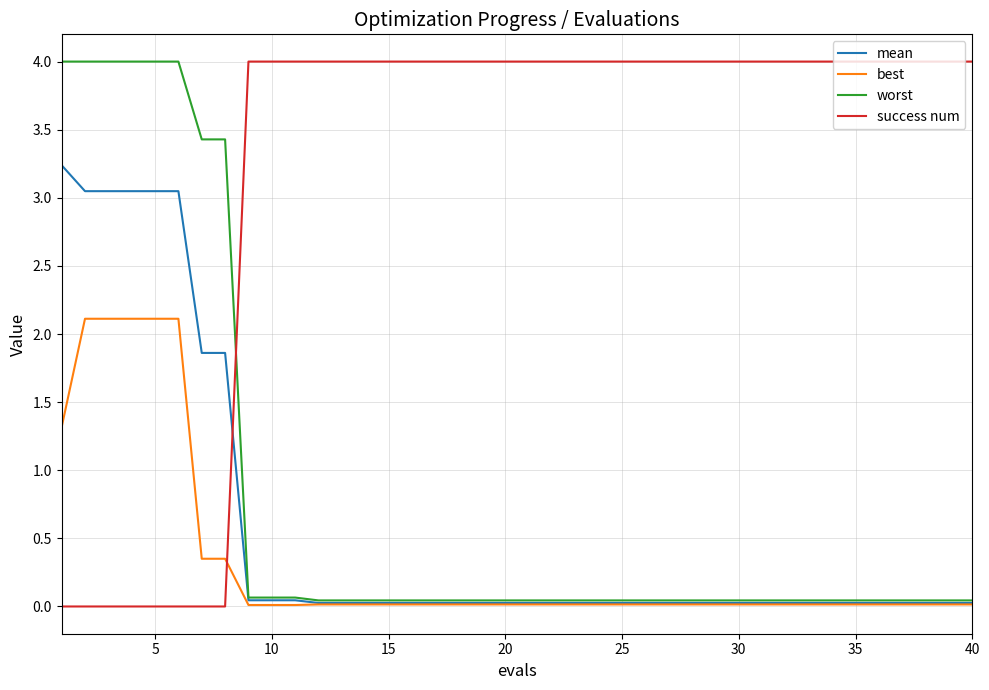

What is the maximum value shown in the chart?

4.0